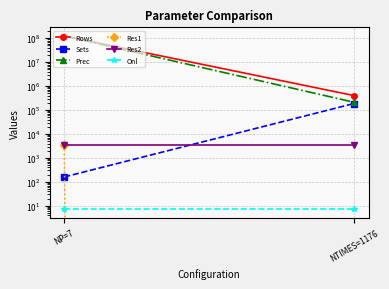

Which series changed the most between NP=7 and NTIMES=1176?

Prec